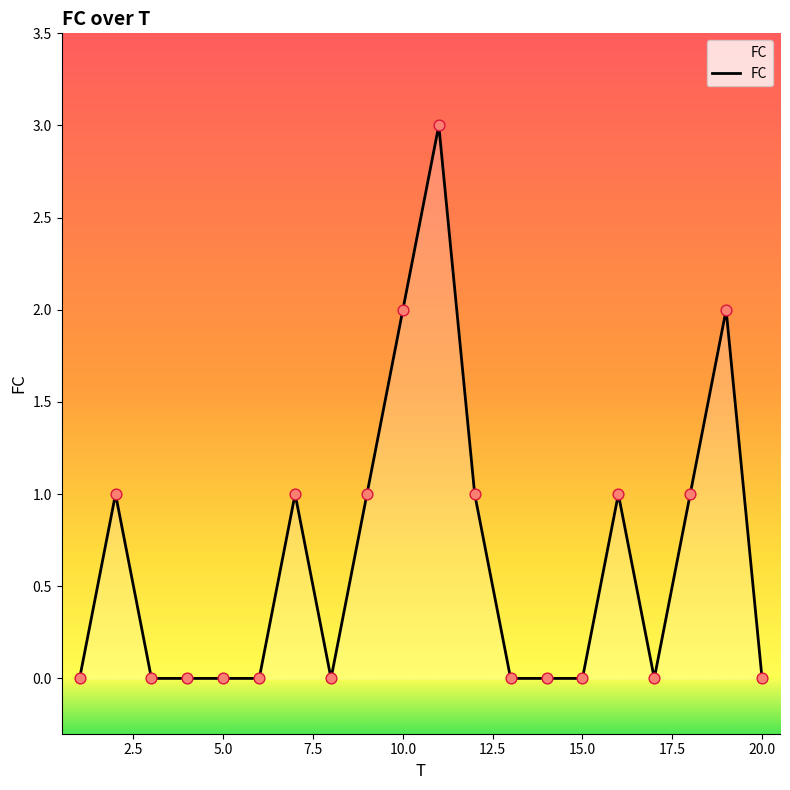

What is the greatest value displayed?

3